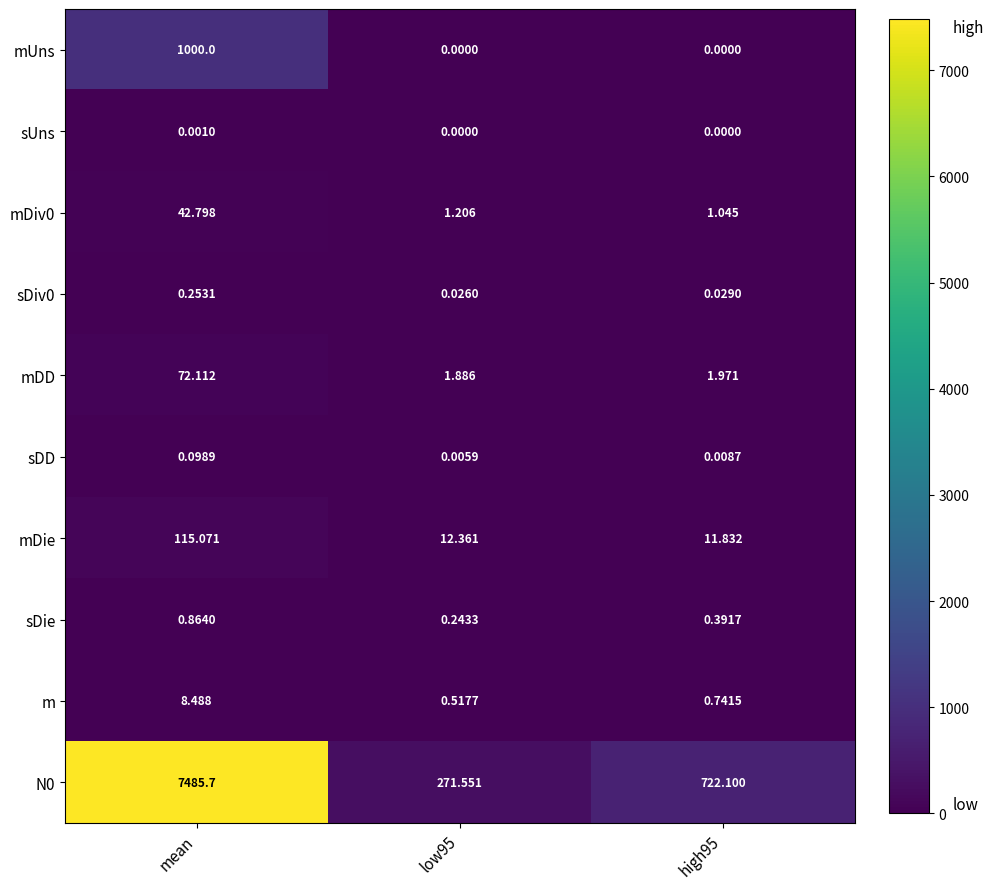

Is the value of mDie at high95 greater than the value of sUns at mean?

Yes